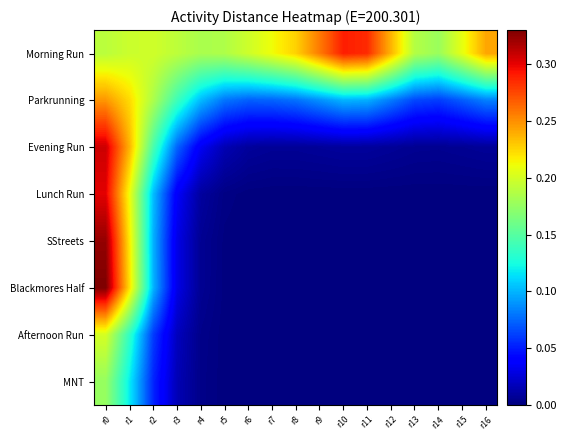

List the series in order of their peak value, highest first.

Blackmores Half, SStreets, Evening Run, Lunch Run, Morning Run, Parkrunning, Afternoon Run, MNT